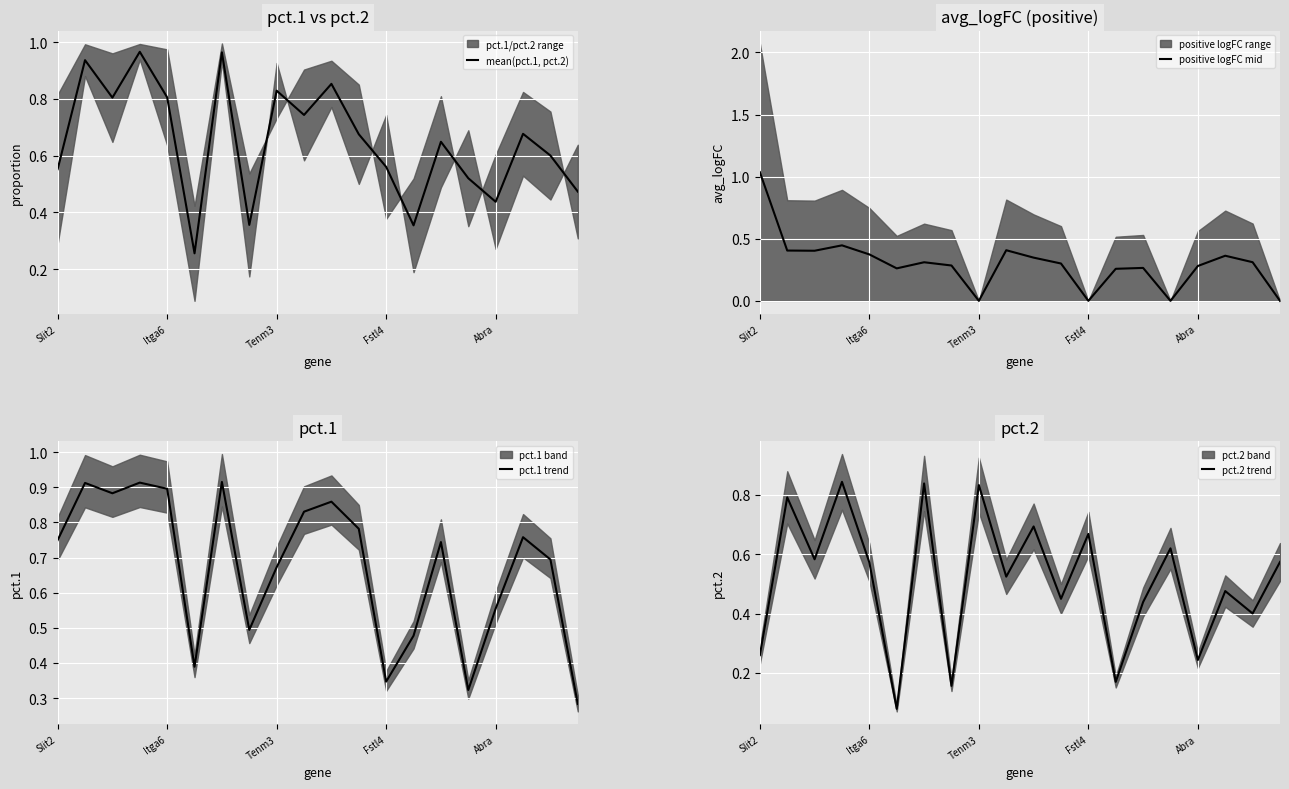

Rank the series at 7 from lowest to highest value.

pct.2 trend, positive logFC mid, mean(pct.1, pct.2), pct.1 trend